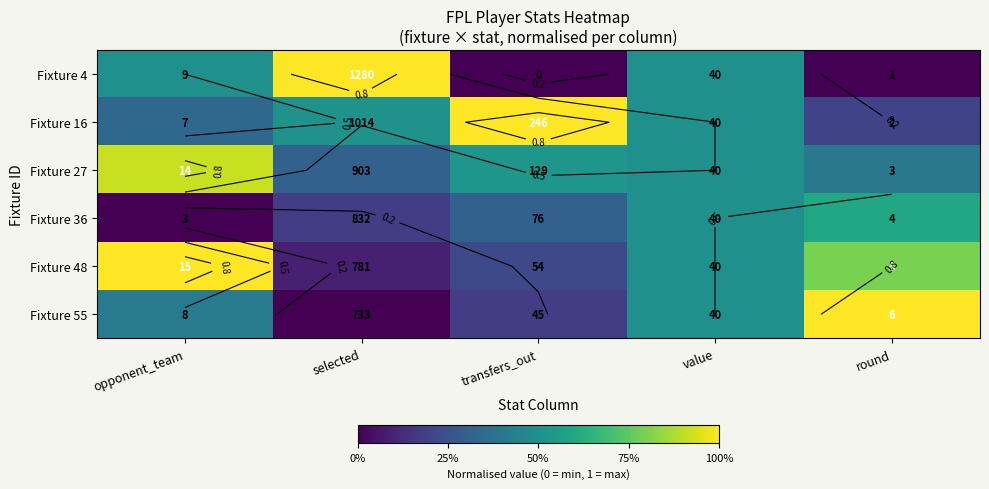

Rank the series at round from highest to lowest value.

Fixture 55, Fixture 48, Fixture 36, Fixture 27, Fixture 16, Fixture 4